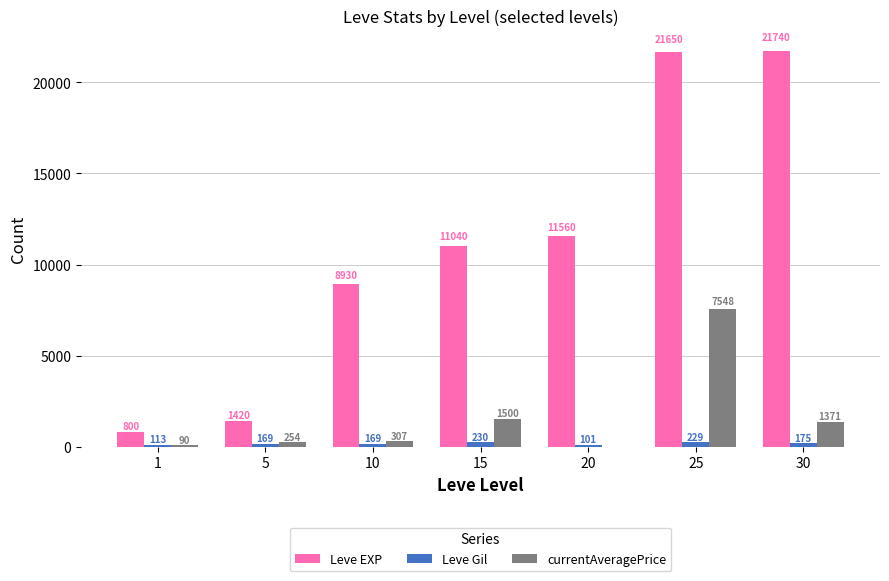

What is the approximate value of Leve Gil at 10?

169.0